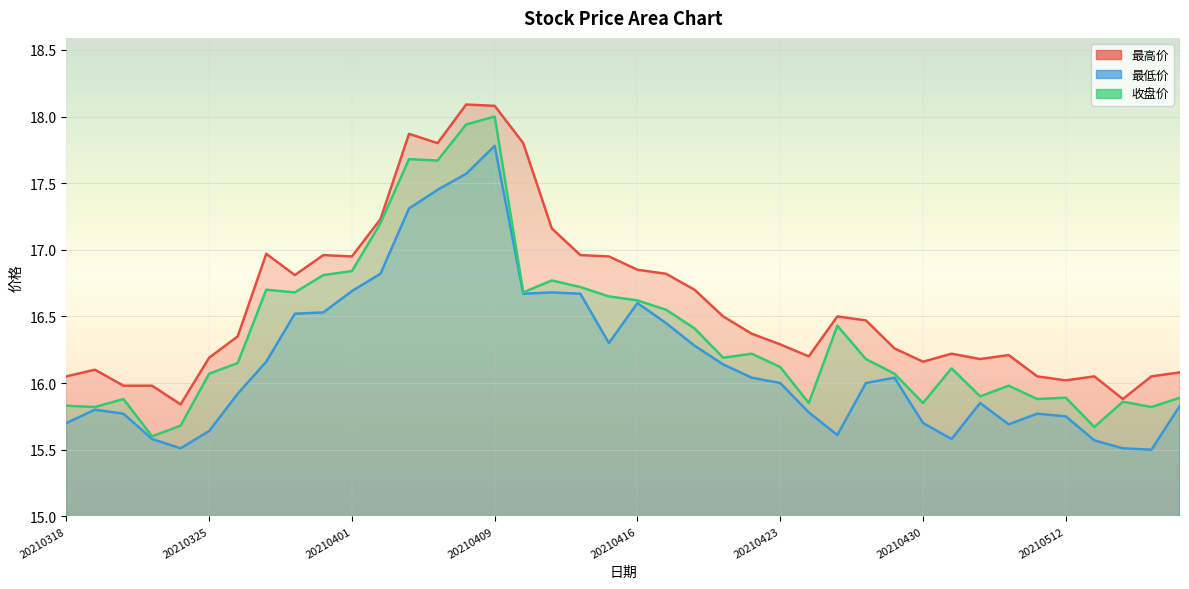

At which category does 最低价 reach its first local peak?

20210319